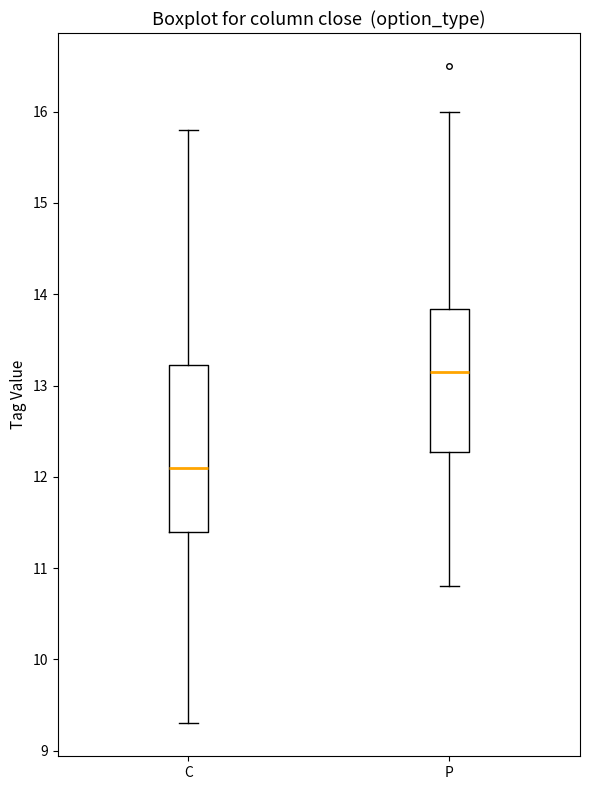

Reading left to right, read every box against the y-axis: the position of its median line, the range the box covers, and the ends of its whiskers. The values are not printed on the chart, so give them approximately, as read against the axis.

C: median 12.1, box 11.4 to 13.2, whiskers 9.3 to 15.8
P: median 13.2, box 12.3 to 13.8, whiskers 10.8 to 16.0